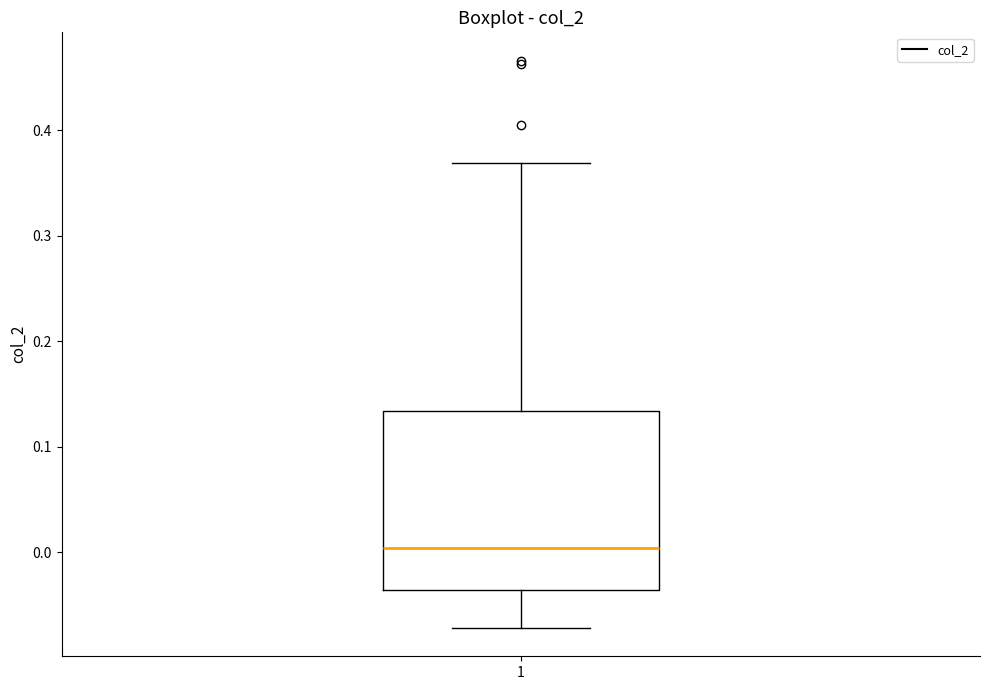

Read this box plot against the y-axis: the position of the median line, the range covered by the box, and the ends of both whiskers. The values are not printed on the chart, so give them approximately, as read against the axis.

median 0.00, box -0.04 to 0.13, whiskers -0.07 to 0.37